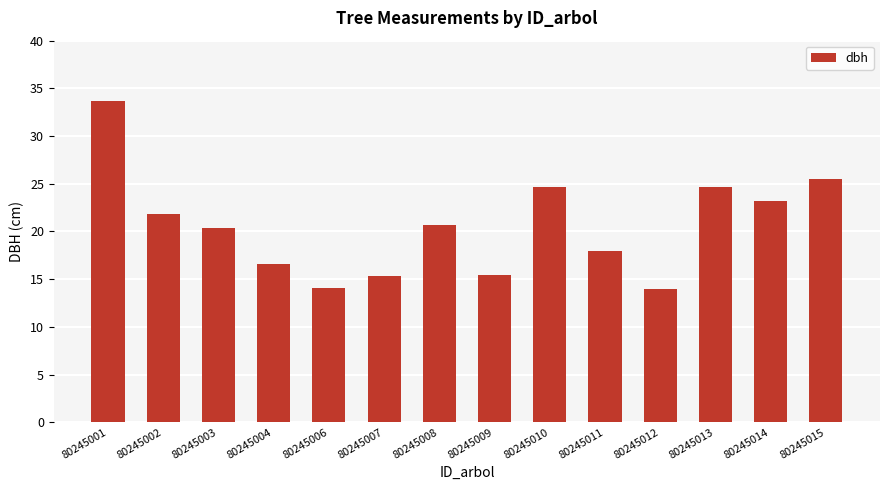

Does the chart contain any negative values?

No